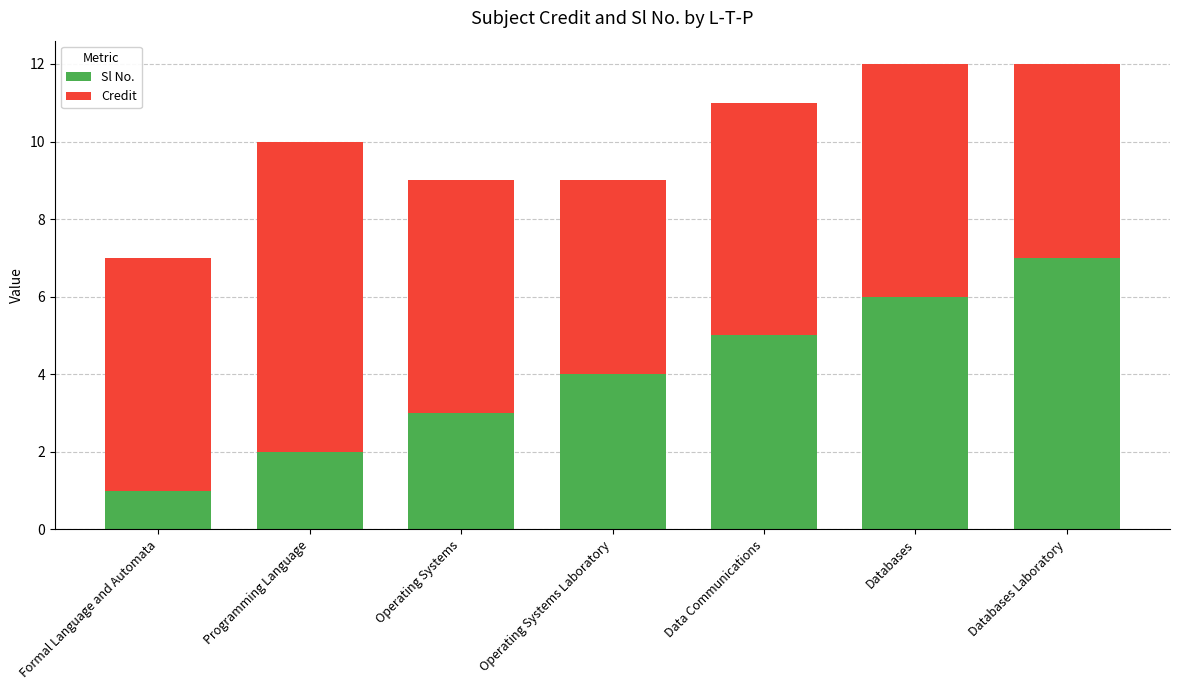

Which category has the highest value in the Sl No. series?

Databases Laboratory